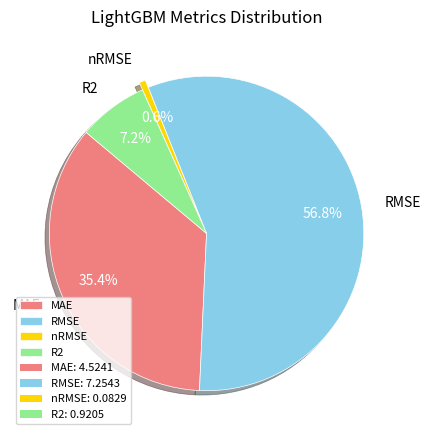

Rank the categories by value from highest to lowest.

RMSE, MAE, R2, nRMSE